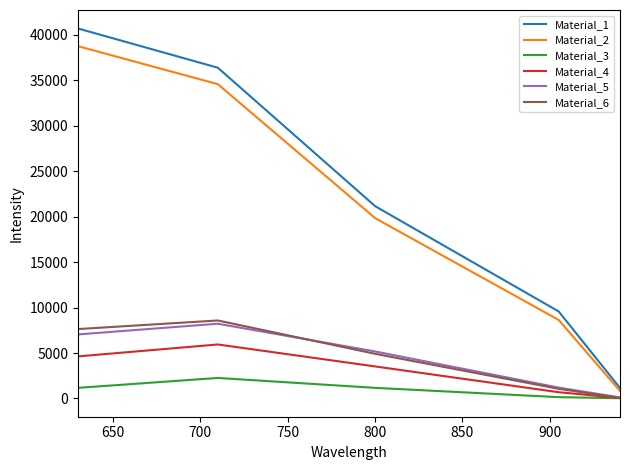

How many lines are shown in the chart?

6